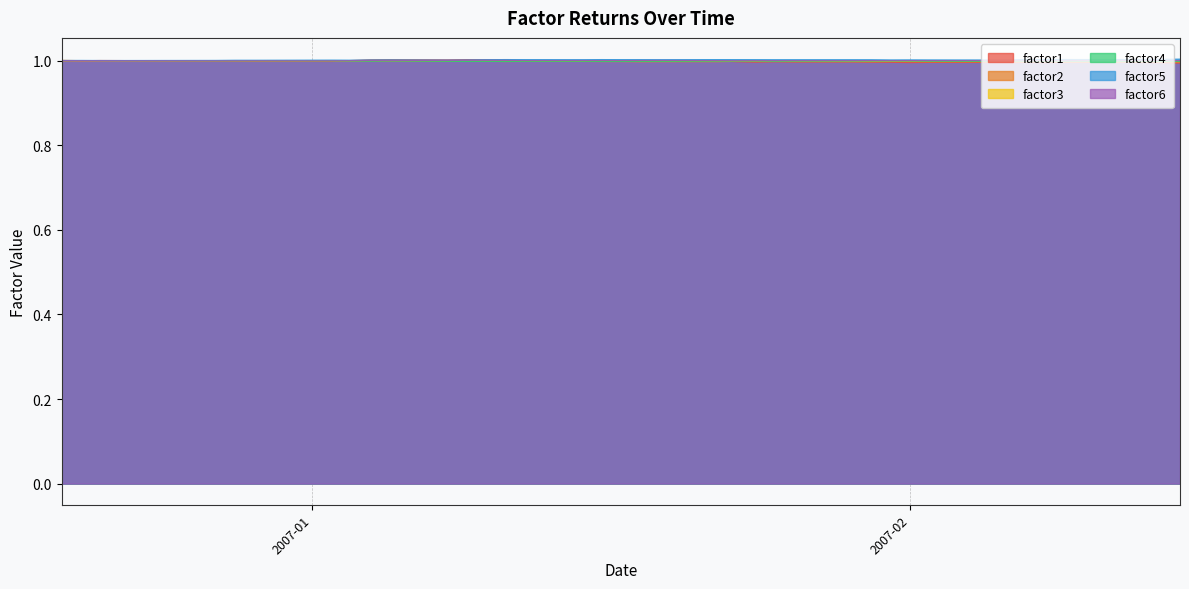

Reading left to right, transcribe all the data shown in this chart.

factor1: 1.0	1.0	1.0	1.0	1.0	1.0	1.0	1.0	1.0	1.0	1.0	1.0	1.0	1.0	1.0	1.0	1.0	1.0	1.0	1.0	1.0	1.0	1.0	1.0	1.0	1.0	1.0	1.0	1.0	1.0	1.0	1.0	1.0	1.0	1.0	1.0	1.0	1.0	1.0	1.0
factor2: 1.0	1.0	1.0	1.0	1.0	1.0	1.0	1.0	1.0	1.0	1.0	1.0	1.0	1.0	1.0	1.0	1.0	1.0	1.0	1.0	1.0	1.0	1.0	1.0	1.0	1.0	1.0	1.0	1.0	1.0	1.0	1.0	1.0	1.0	1.0	1.0	1.0	1.0	1.0	1.0
factor3: 1.0	1.0	1.0	1.0	1.0	1.0	1.0	1.0	1.0	1.0	1.0	1.0	1.0	1.0	1.0	1.0	1.0	1.0	1.0	1.0	1.0	1.0	1.0	1.0	1.0	1.0	1.0	1.0	1.0	1.0	1.0	1.0	1.0	1.0	1.0	1.0	1.0	1.0	1.0	1.0
factor4: 1.0	1.0	1.0	1.0	1.0	1.0	1.0	1.0	1.0	1.0	1.0	1.0	1.0	1.0	1.0	1.0	1.0	1.0	1.0	1.0	1.0	1.0	1.0	1.0	1.0	1.0	1.0	1.0	1.0	1.0	1.0	1.0	1.0	1.0	1.0	1.0	1.0	1.0	1.0	1.0
factor5: 1.0	1.0	1.0	1.0	1.0	1.0	1.0	1.0	1.0	1.0	1.0	1.0	1.0	1.0	1.0	1.0	1.0	1.0	1.0	1.0	1.0	1.0	1.0	1.0	1.0	1.0	1.0	1.0	1.0	1.0	1.0	1.0	1.0	1.0	1.0	1.0	1.0	1.0	1.0	1.0
factor6: 1.0	1.0	1.0	1.0	1.0	1.0	1.0	1.0	1.0	1.0	1.0	1.0	1.0	1.0	1.0	1.0	1.0	1.0	1.0	1.0	1.0	1.0	1.0	1.0	1.0	1.0	1.0	1.0	1.0	1.0	1.0	1.0	1.0	1.0	1.0	1.0	1.0	1.0	1.0	1.0